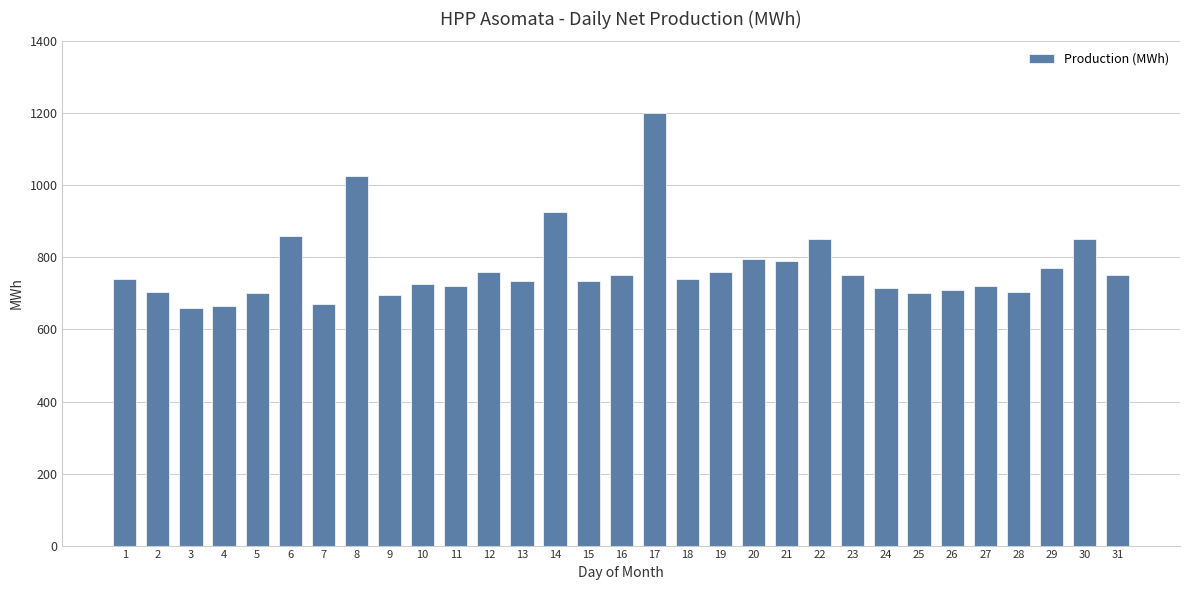

What is the difference between the second highest and minimum values?

365